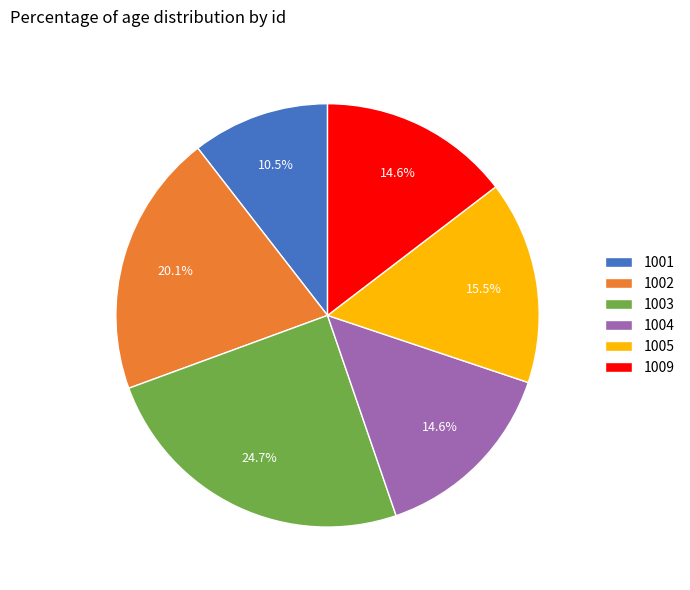

How many slices are in this pie chart?

6